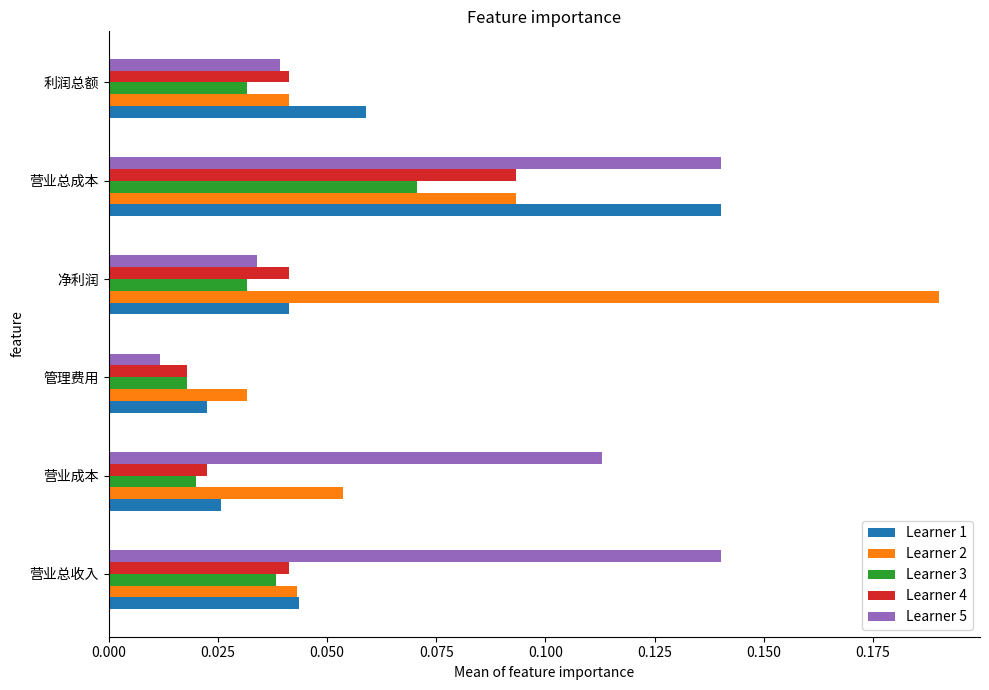

What is the sum of all Learner 5 values?

0.5